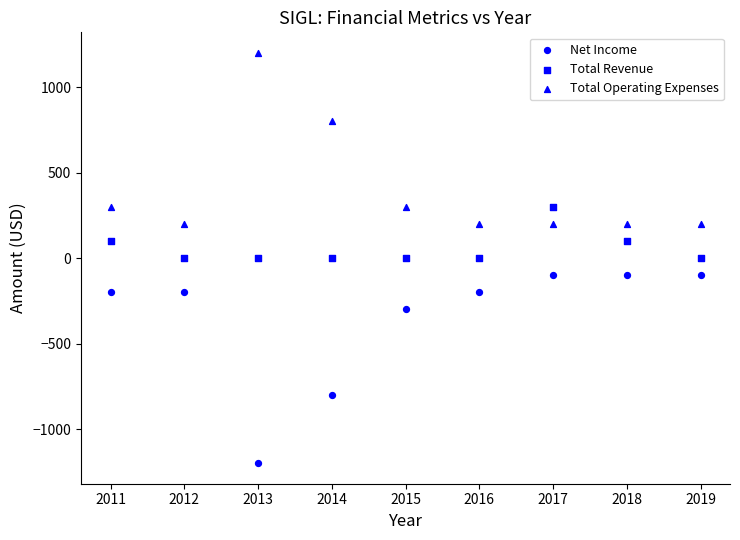

How many data points are displayed?

27